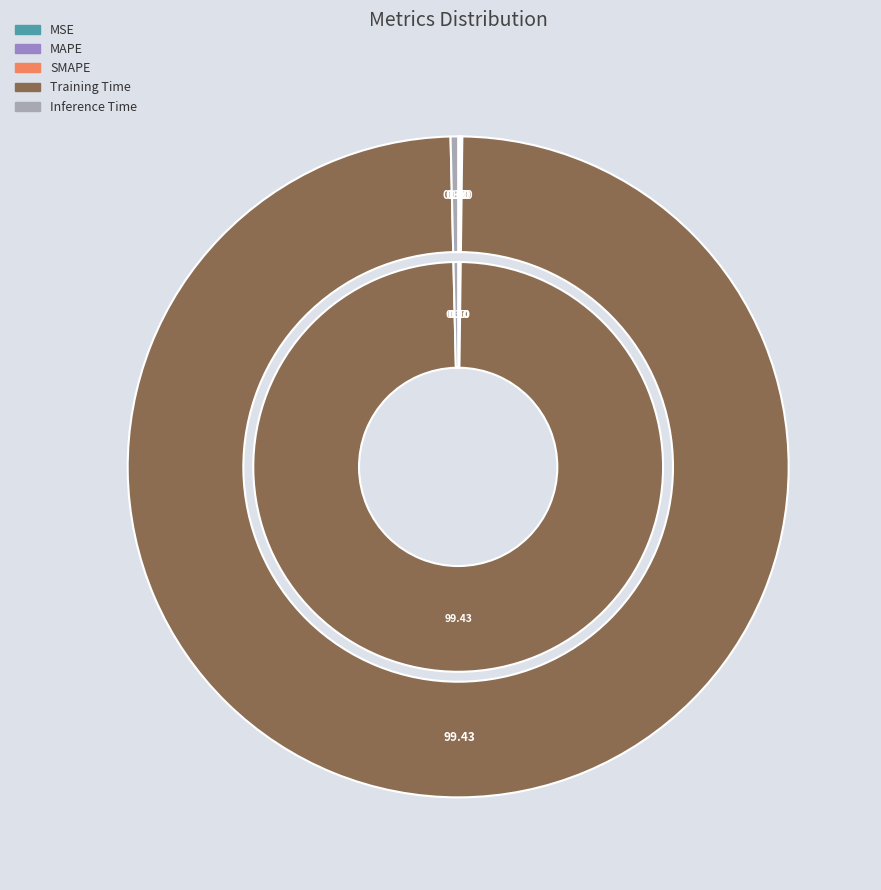

How many segments does this pie chart have?

5